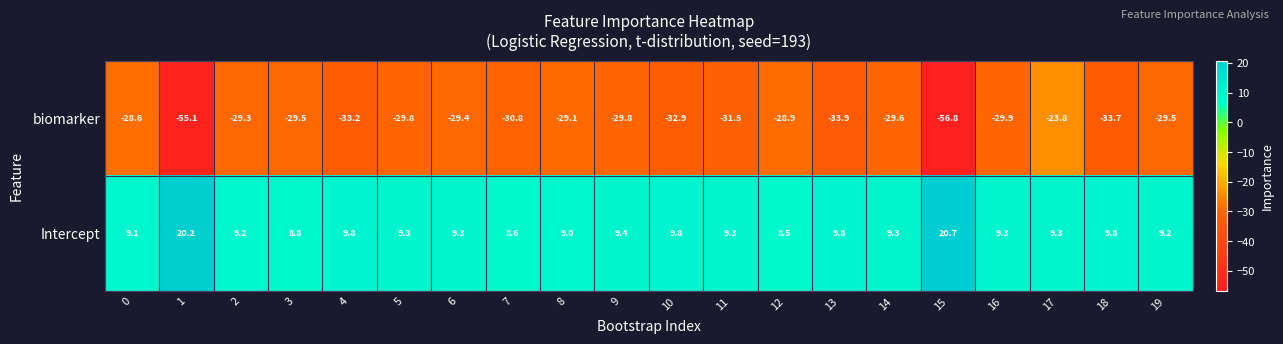

Is it true that biomarker equals -28.9 at 12?

True